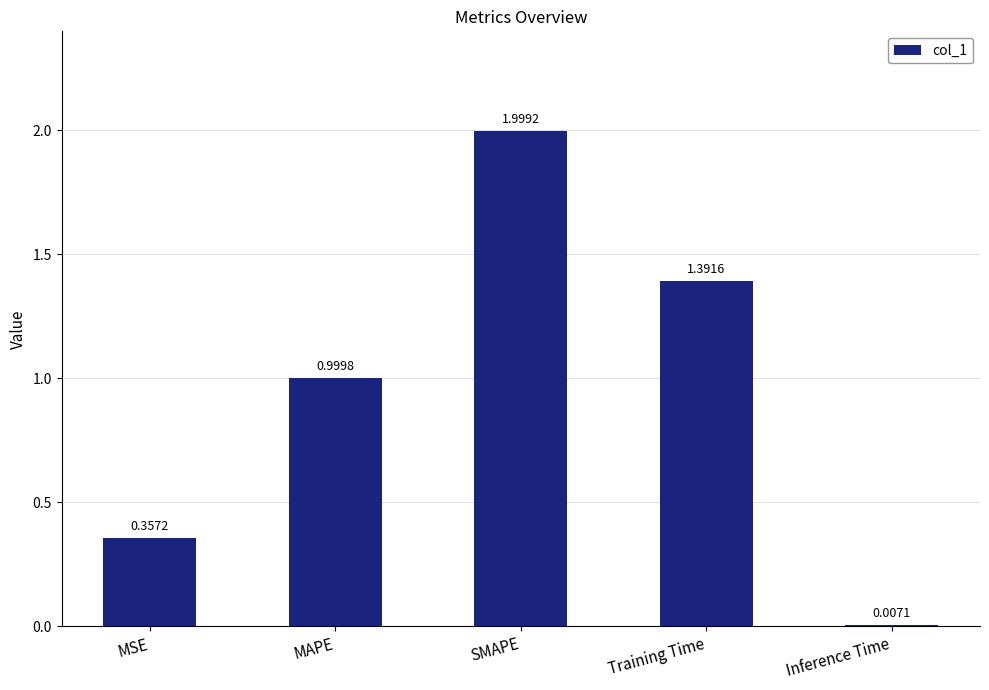

Where is the data nearest to the value 1?

MAPE